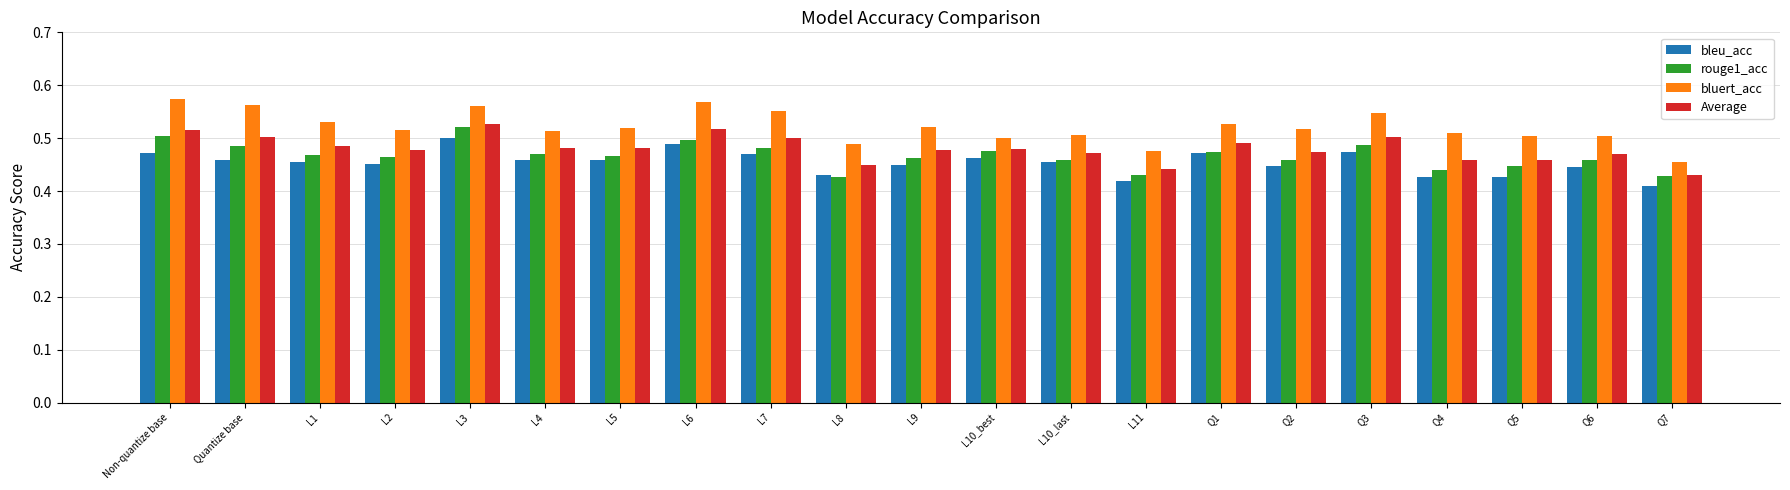

At which label is bluert_acc closest to 0?

Q7